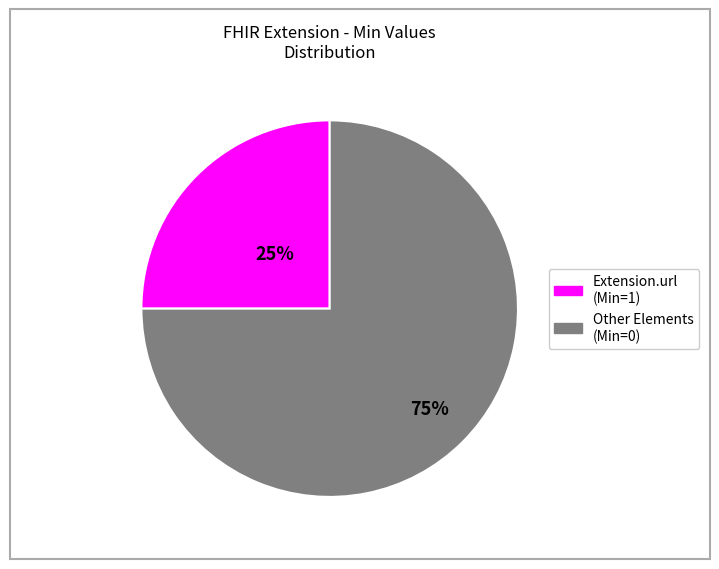

Is there a majority slice in this chart?

Yes